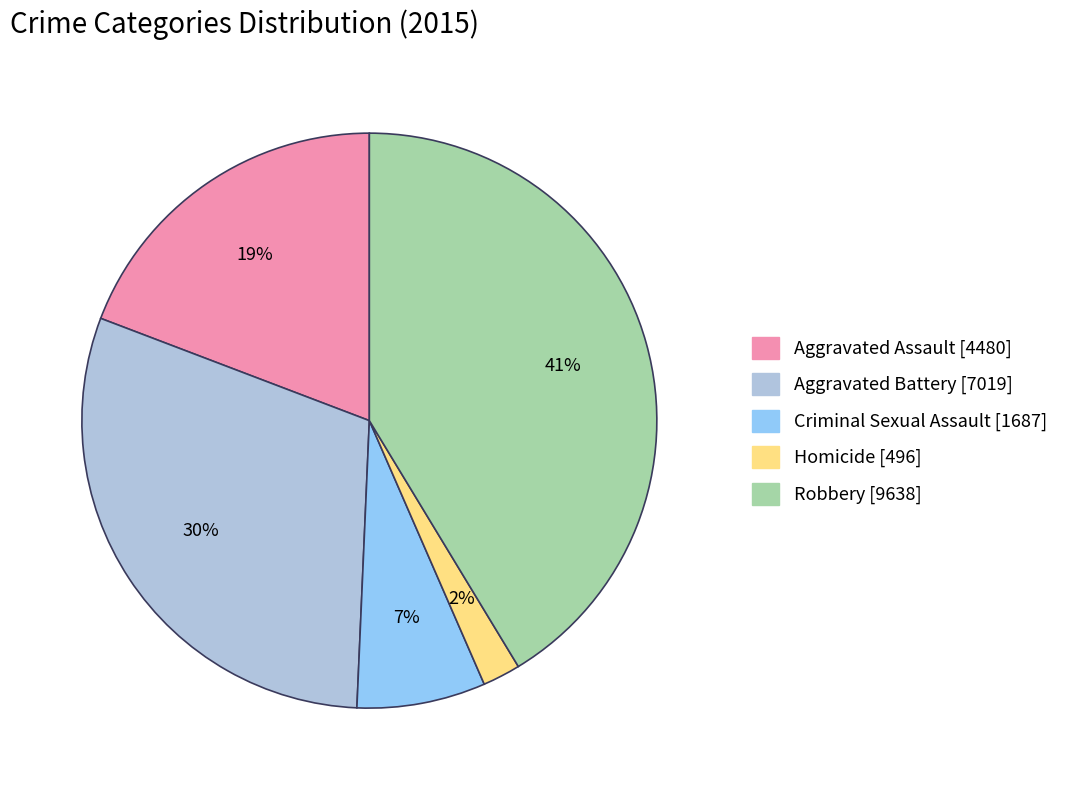

To the nearest percent, what percentage of the pie is Homicide?

2%